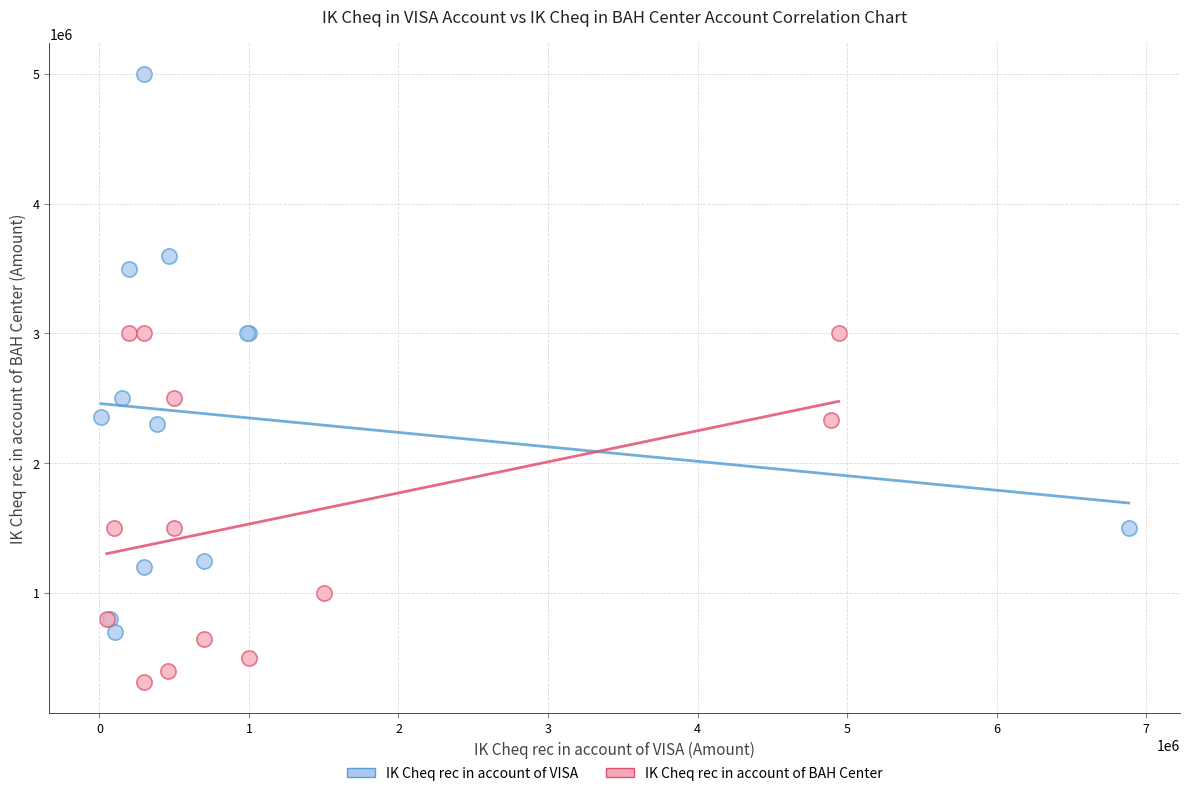

What are all the series names shown in the legend?

IK Cheq rec in account of VISA, IK Cheq rec in account of BAH Center